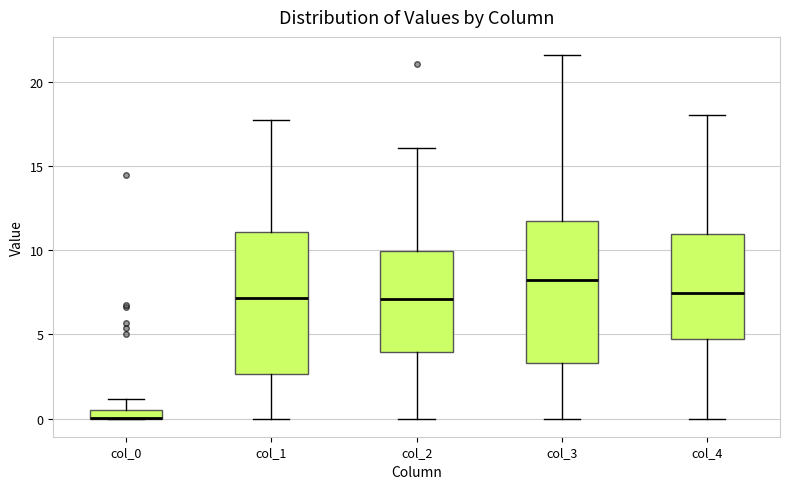

Where does the upper whisker of the box for col_4 end on the y-axis? The values are not printed on the chart, so give them approximately, as read against the axis.

18.0